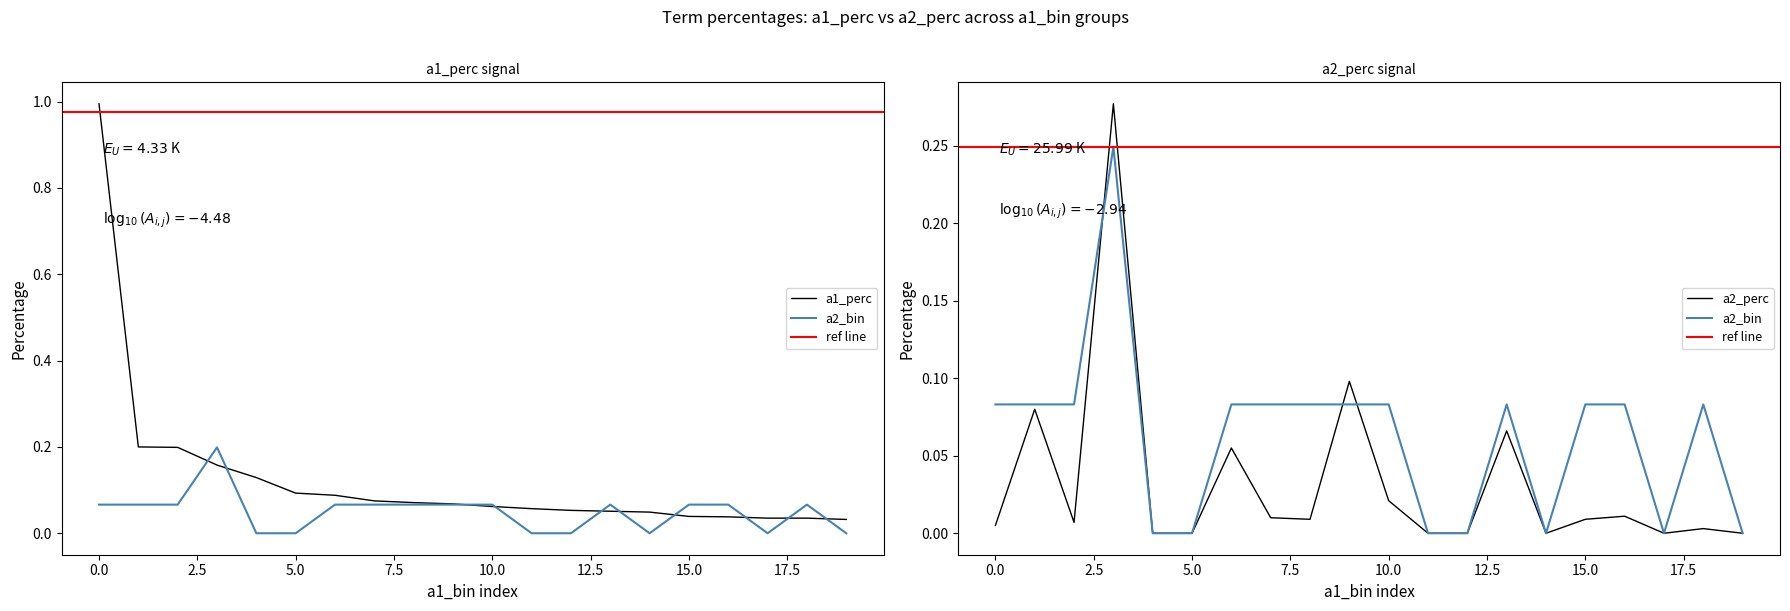

Is it true that a2_bin equals 0.1 at stand-up?

False